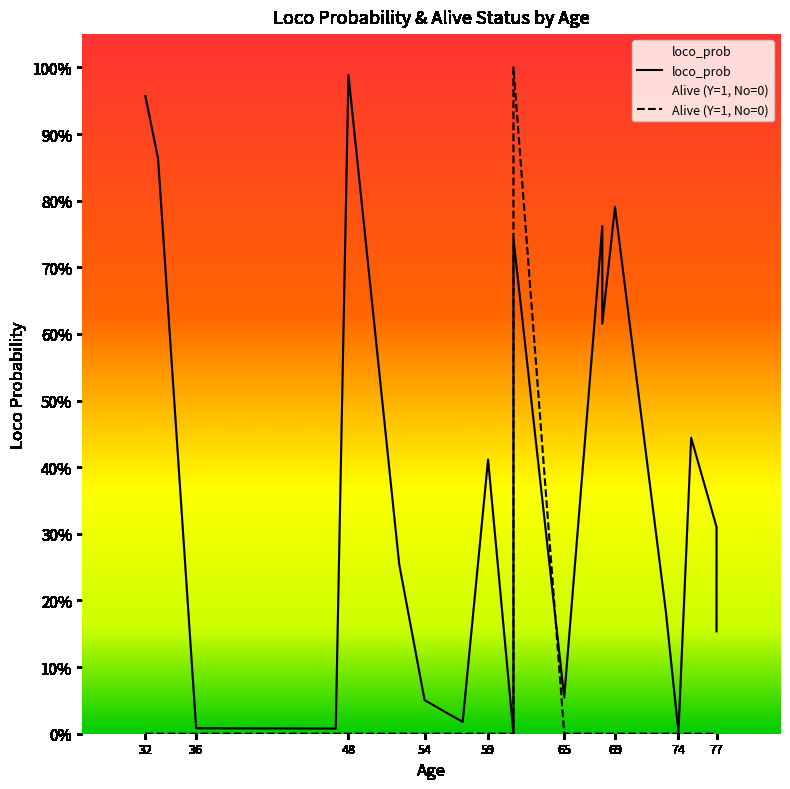

At which category does the chart reach its minimum across all series?

61